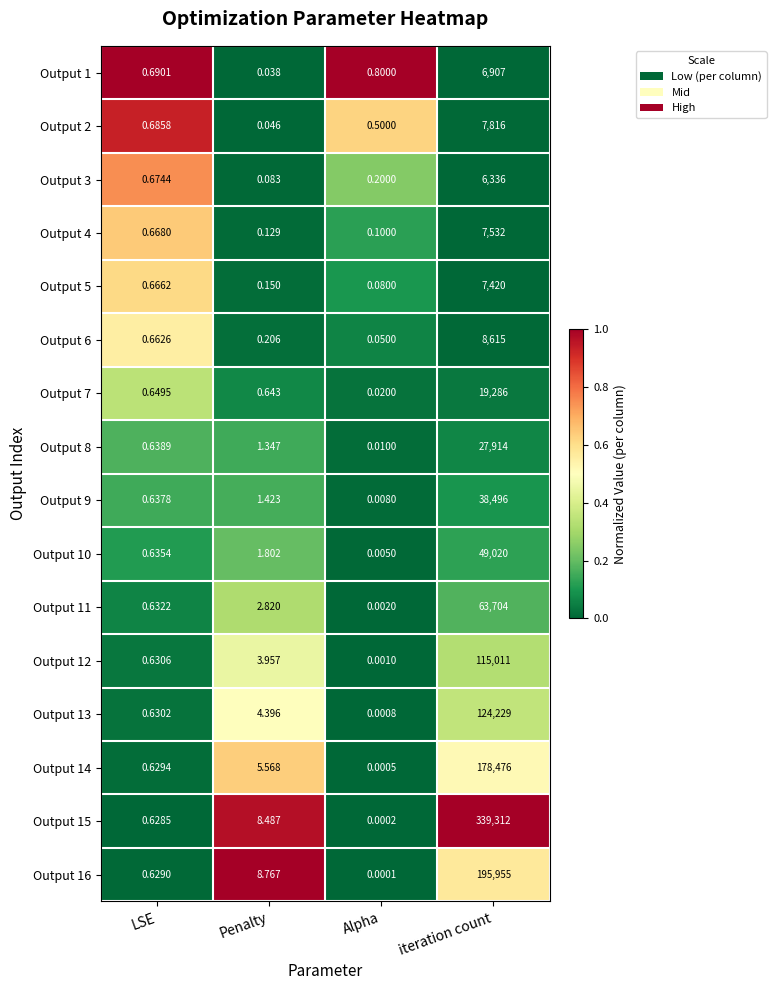

At which category is the sum across all series the highest?

iteration count